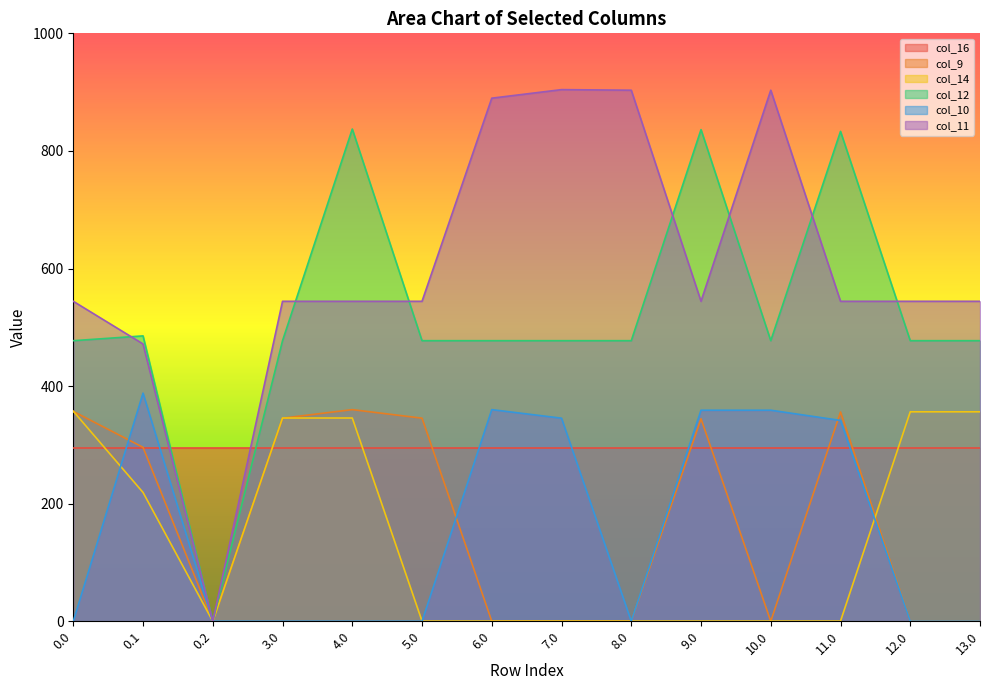

What is the total value across all series at 11.0?

2370.0